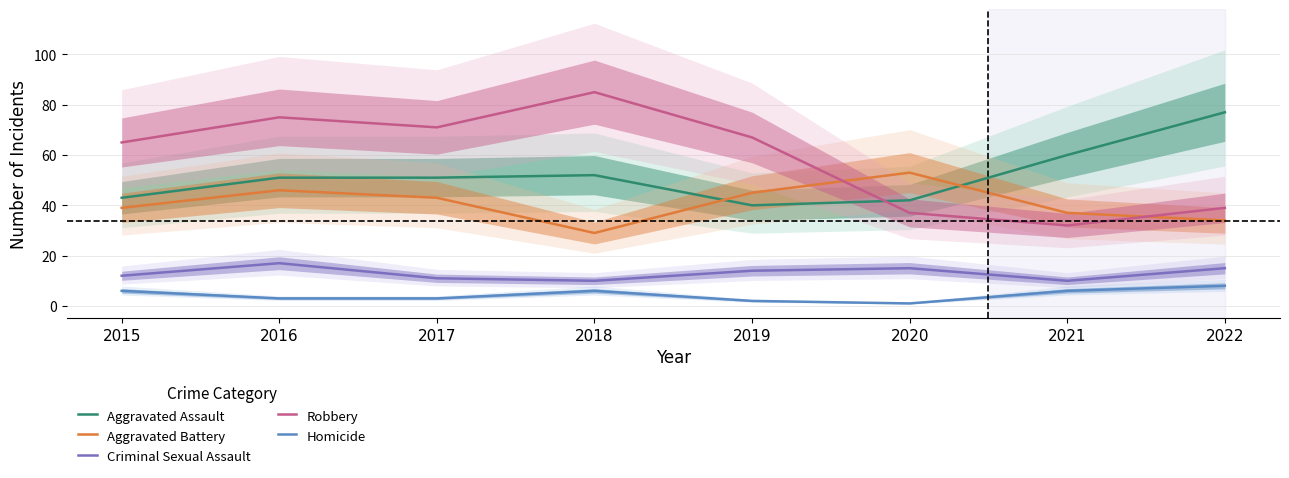

What is the maximum value shown in the chart?

85